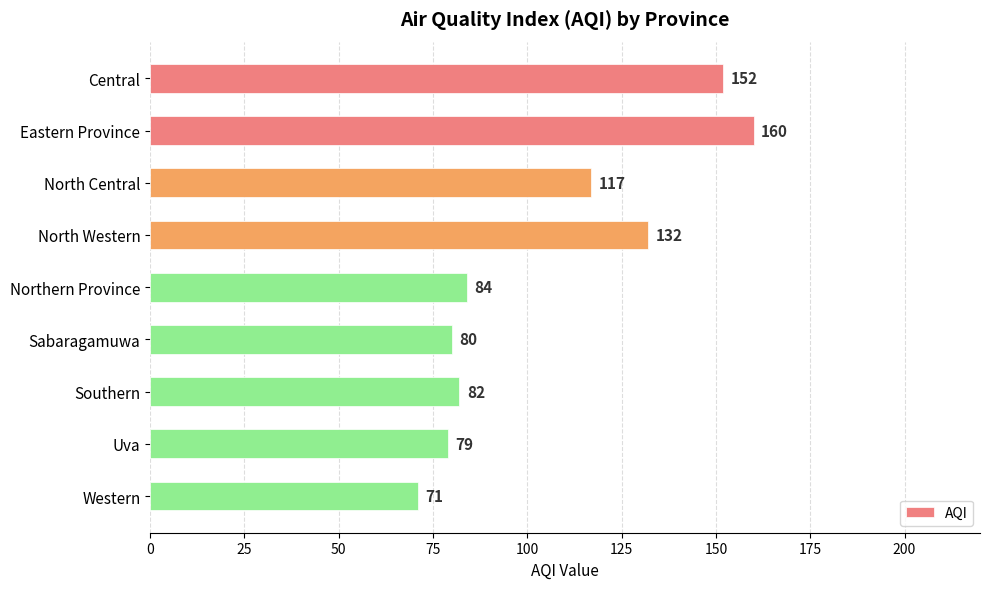

Reading top to bottom, transcribe all the data shown in this chart.

Central=152	Eastern Province=160	North Central=117	North Western=132	Northern Province=84	Sabaragamuwa=80	Southern=82	Uva=79	Western=71